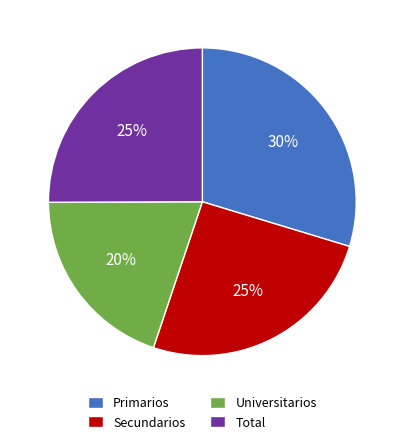

To the nearest percent, what percentage of the pie is Secundarios?

25%